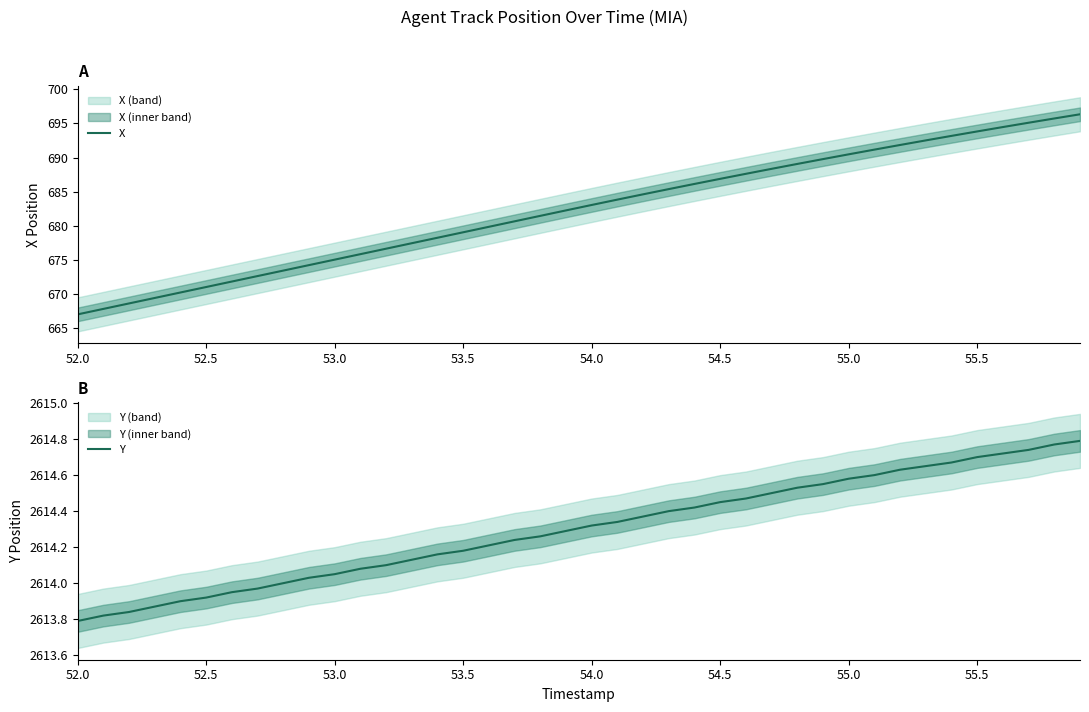

Does the chart have visible grid lines?

No